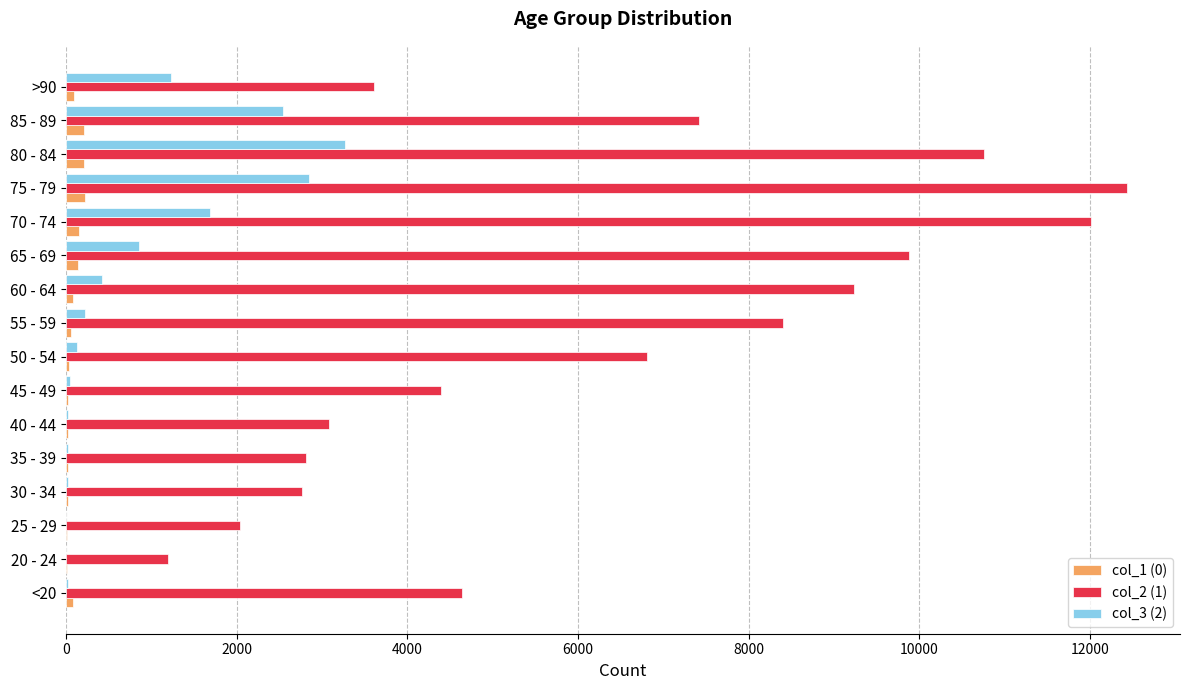

Which series has the largest total across all categories?

col_2 (1)